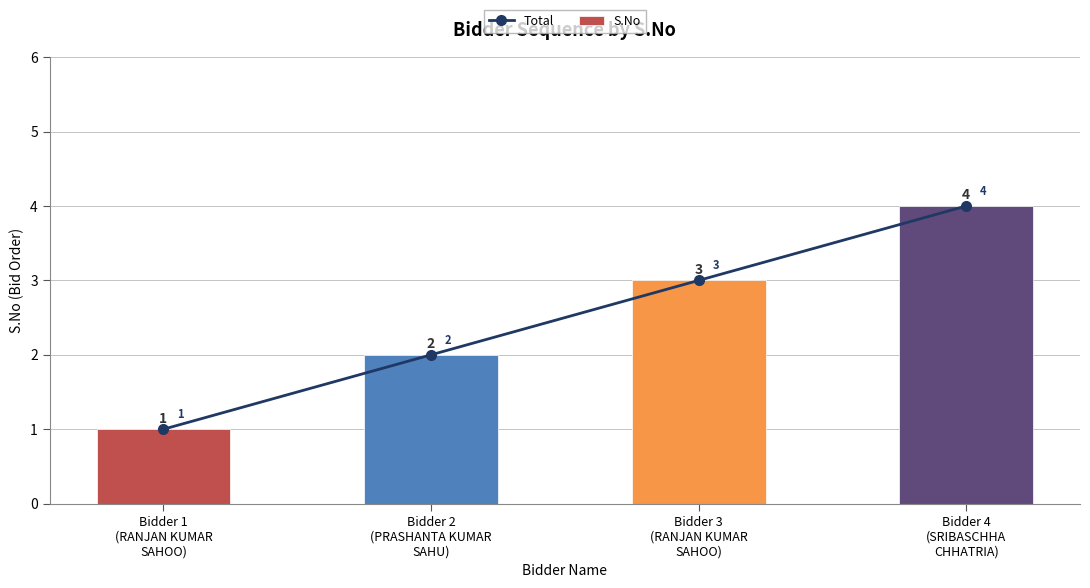

What is the value of the S.No bar at the 3rd from the left?

3